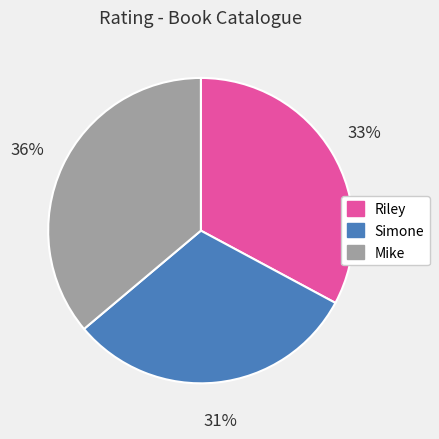

Does any single category account for the majority?

No